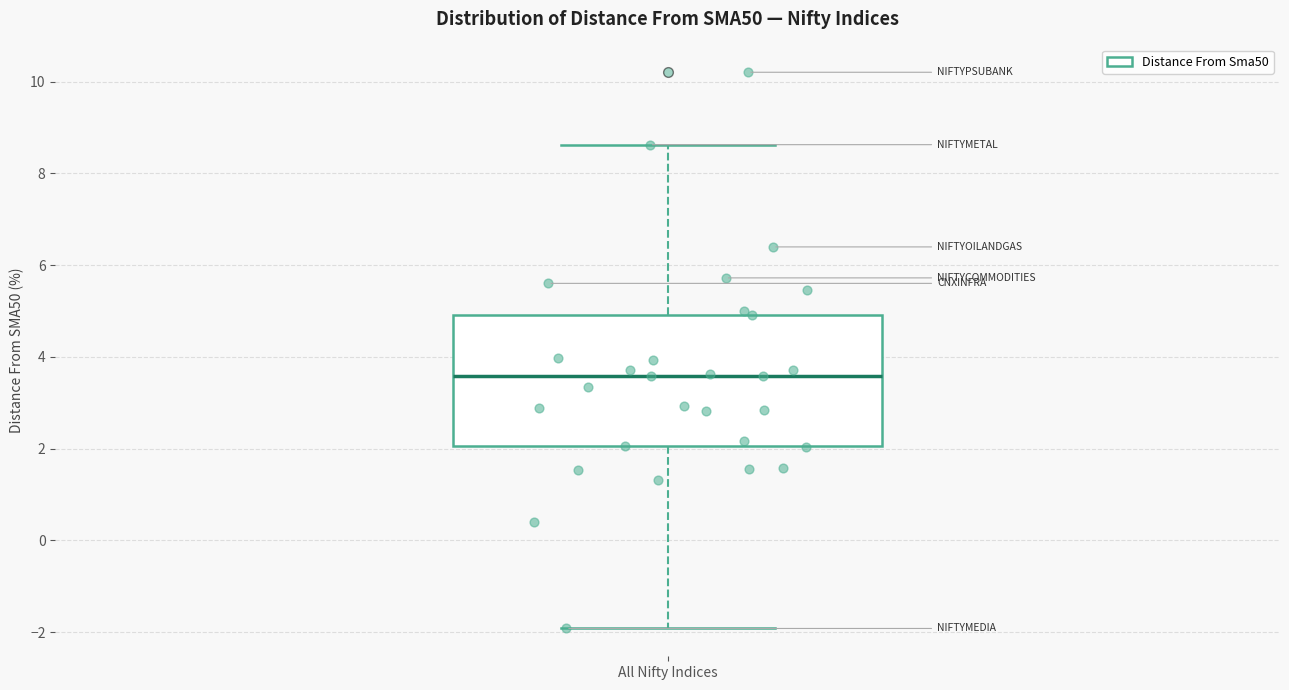

Where does the lower whisker of the box for All Nifty Indices end on the y-axis? The values are not printed on the chart, so give them approximately, as read against the axis.

-2.0